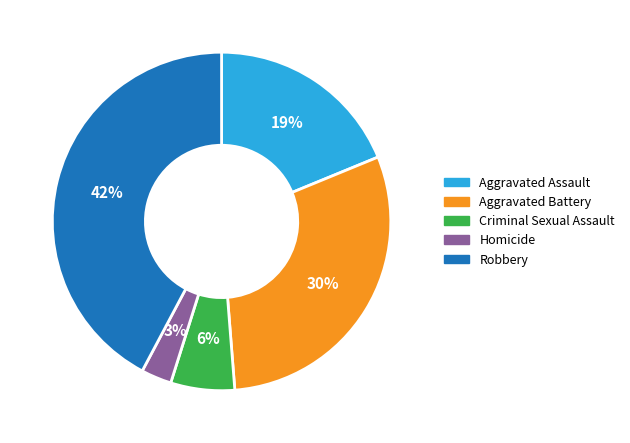

To the nearest percent, what percentage of the pie is Aggravated Assault?

19%